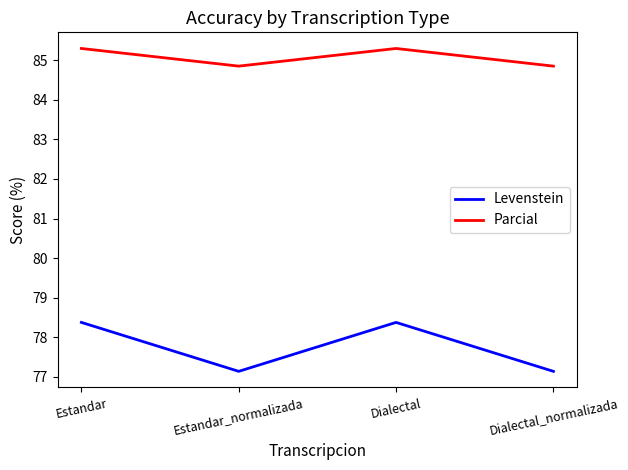

True or false: Levenstein and Parcial intersect in this chart.

False